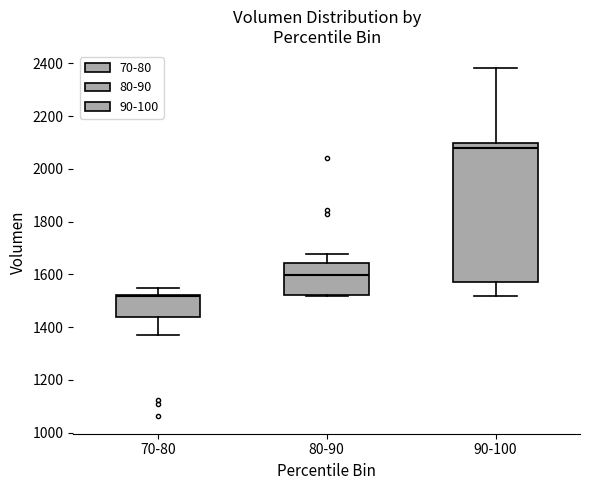

Which box has the lowest median line?

70-80